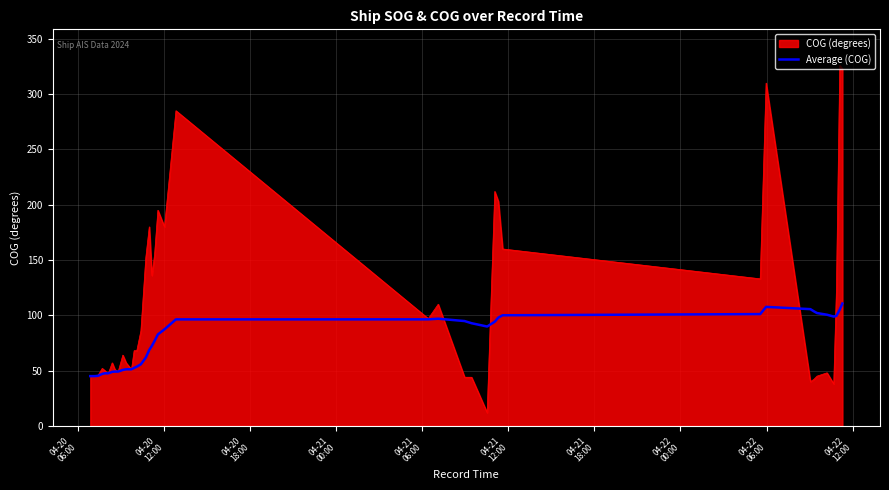

Rank the series by their maximum value, from lowest to highest.

Average (COG), COG (degrees)